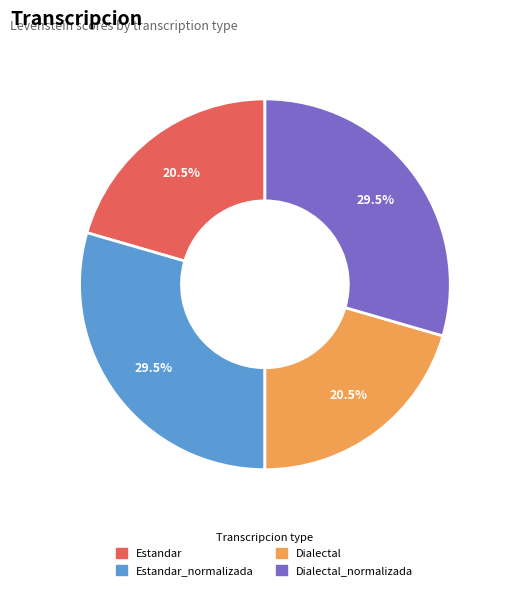

Is there any slice that represents more than half of the pie?

No